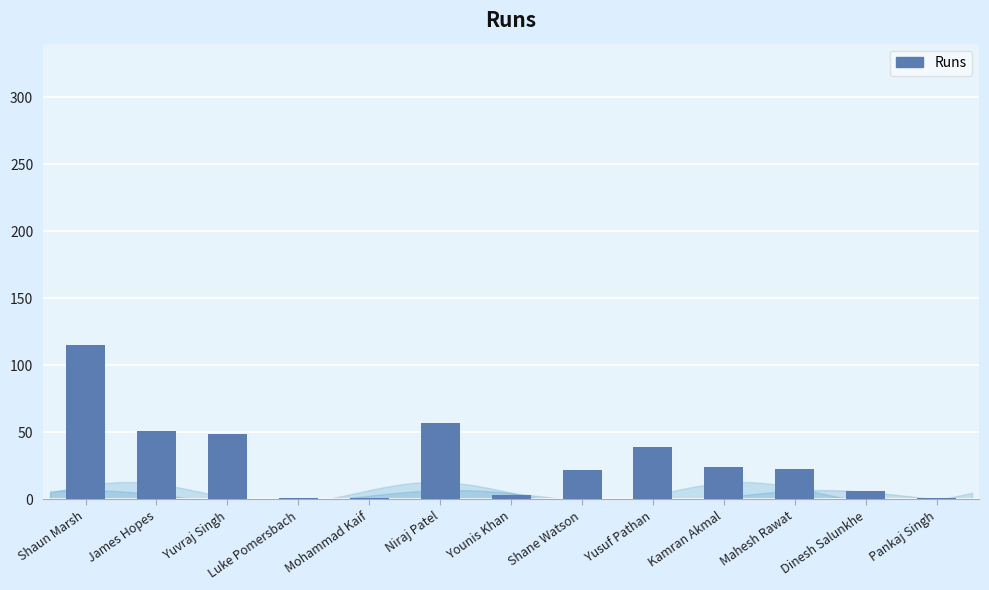

What is the greatest value displayed?

115